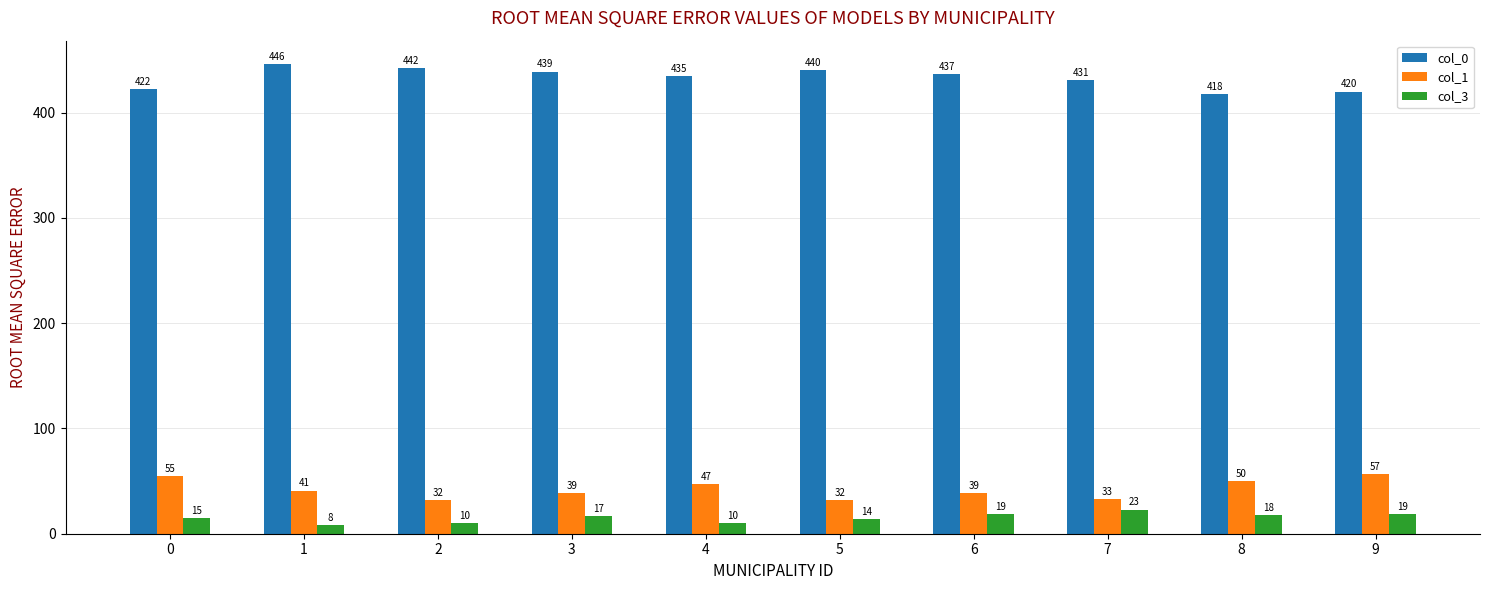

True or false: col_3 has a value of 17 at 3.

True